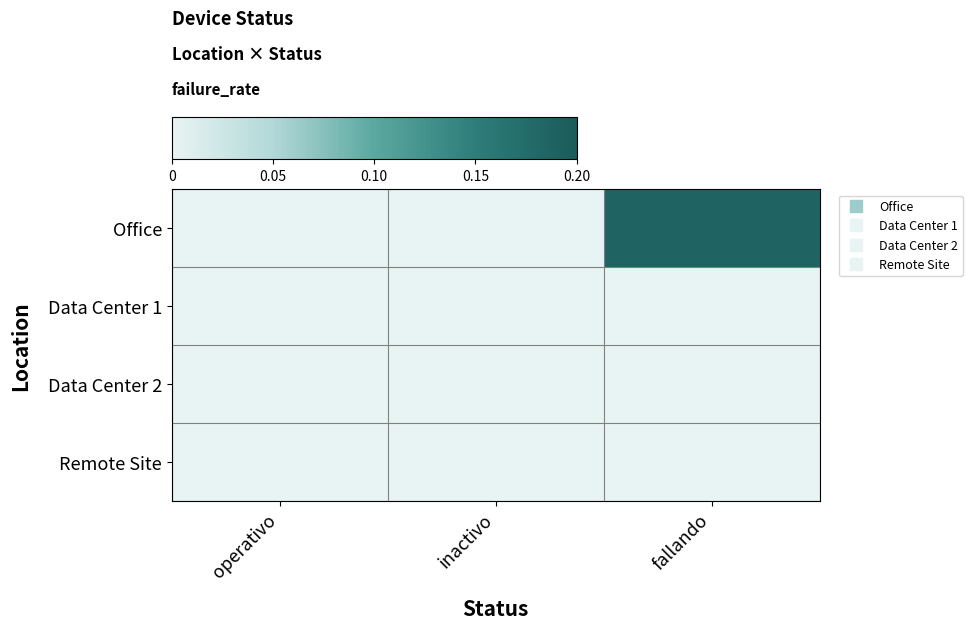

Which series has the largest range (max minus min)?

Office